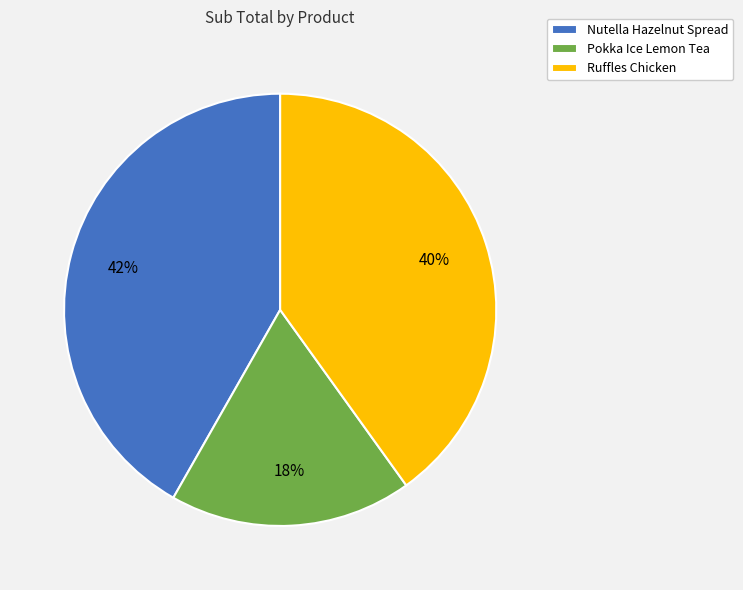

To the nearest percent, what is the difference between the largest and smallest slice percentages?

24%